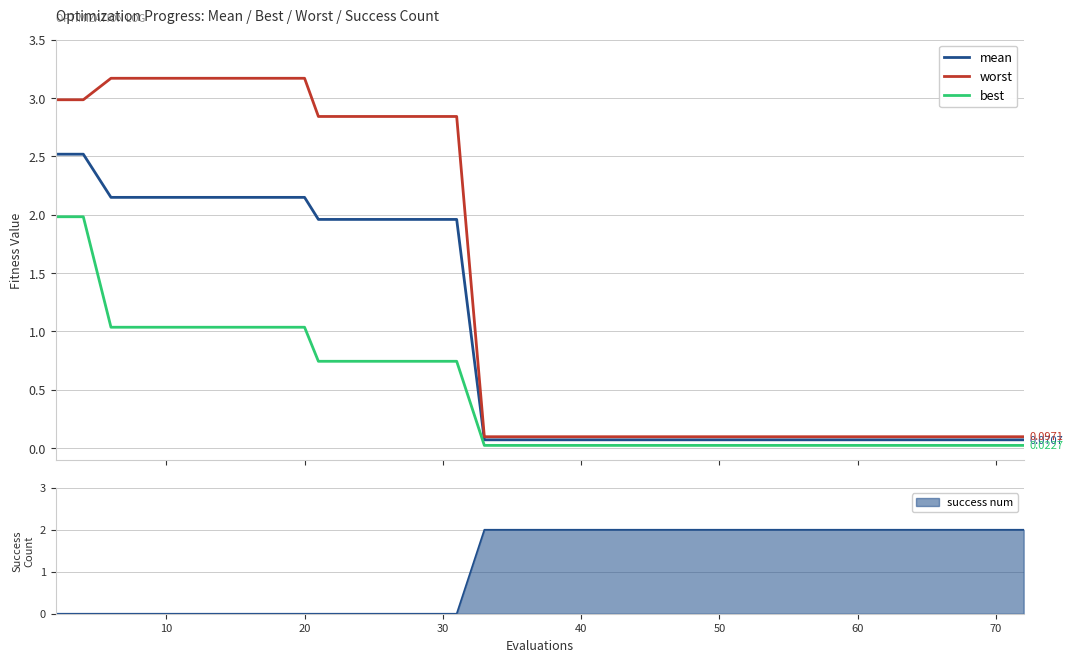

The value of success num at 50 is 4. True or false?

False